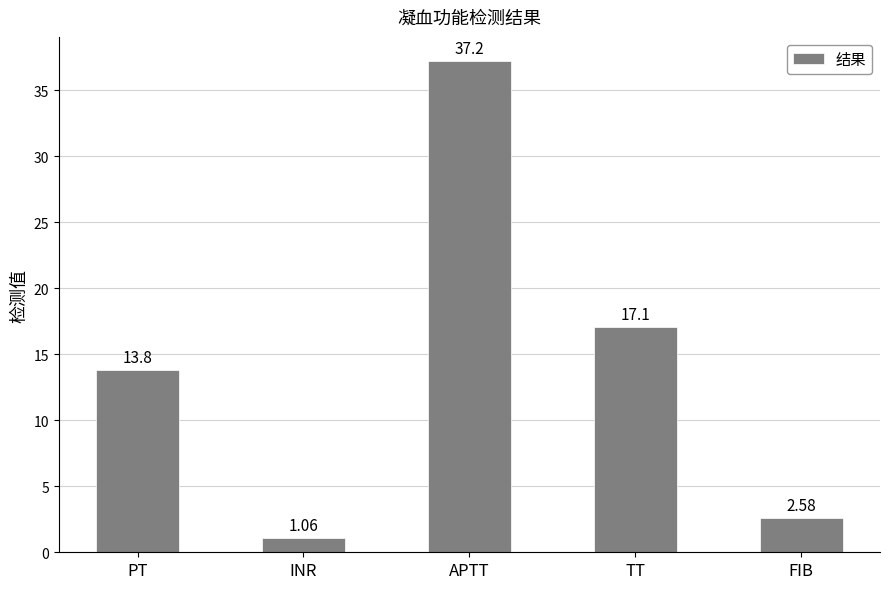

Which label corresponds to the largest value in the chart?

APTT